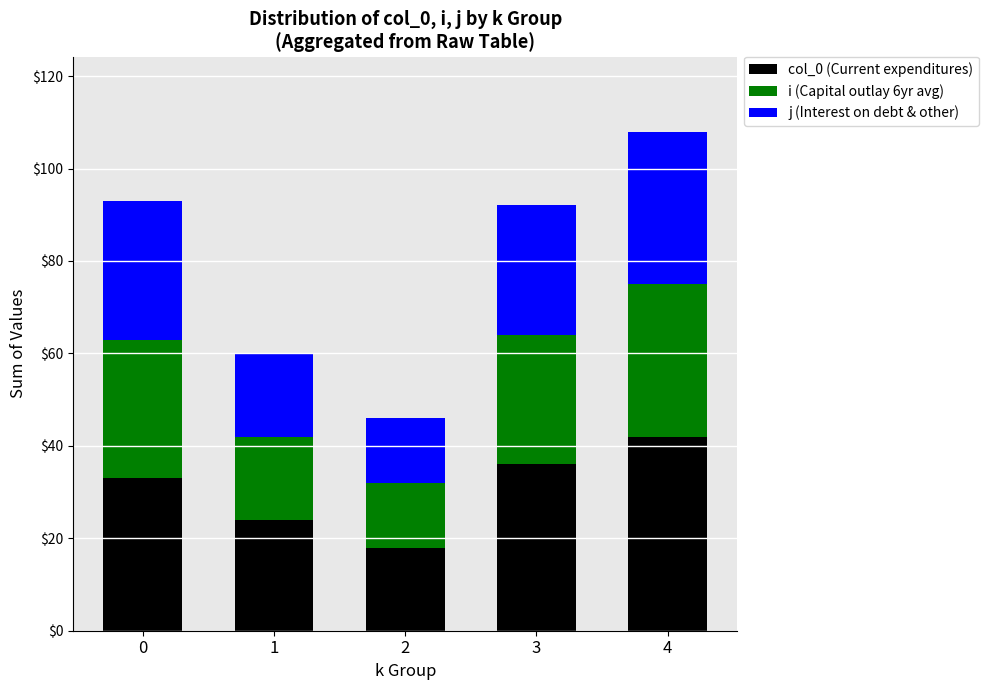

What is the value of the col_0 (Current expenditures) bar at the 1st from the left?

33